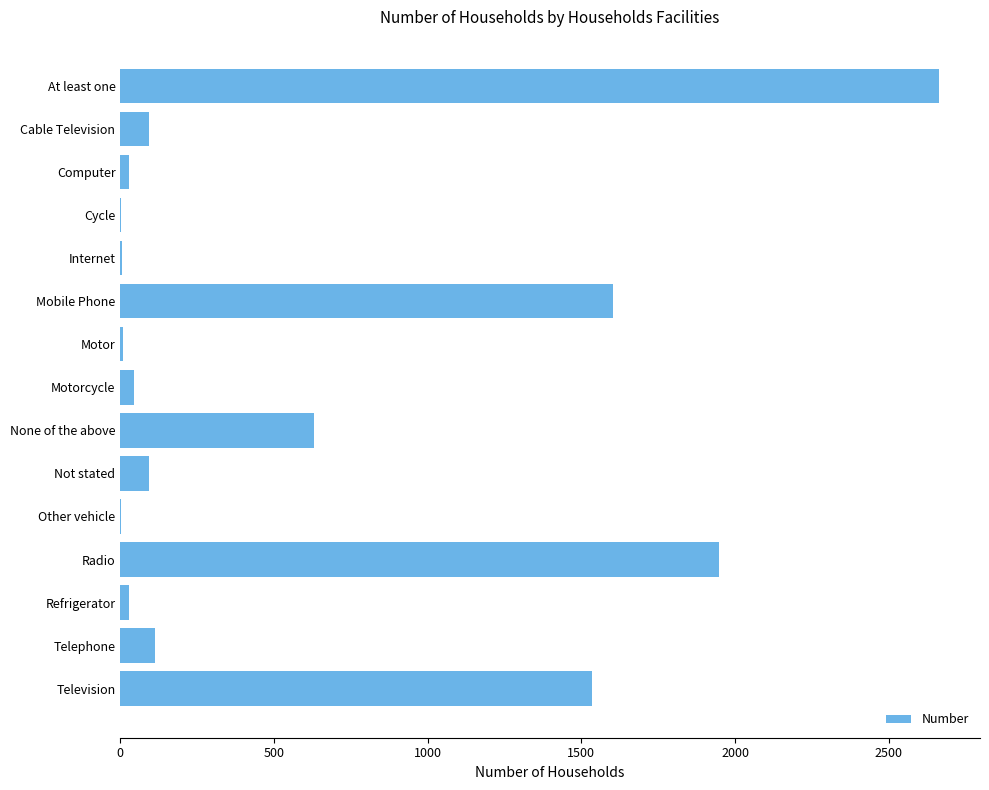

How many data points does each series have?

15